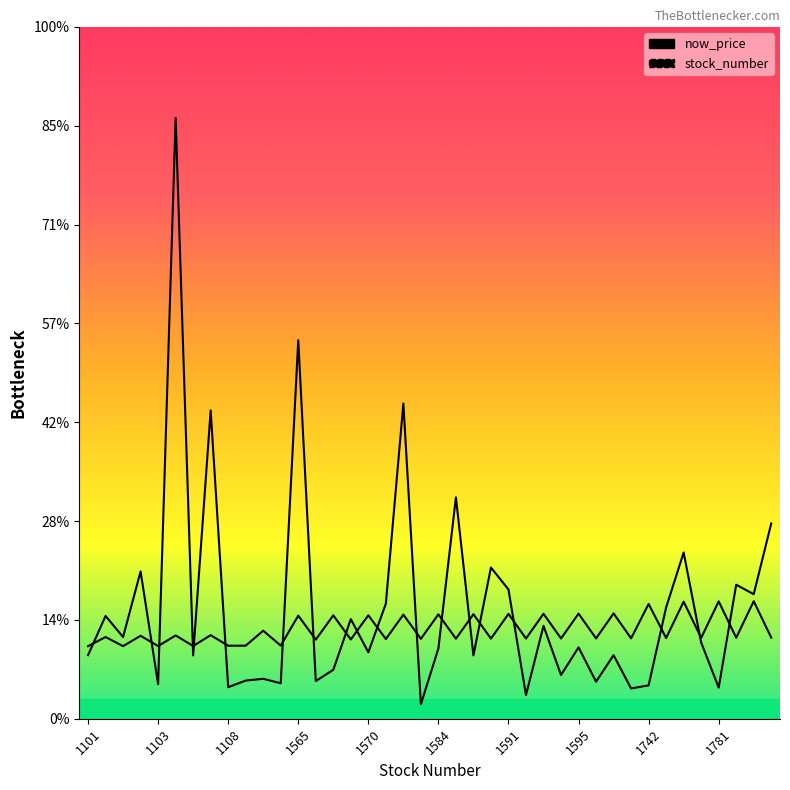

At how many categories does at least one series exceed 164?

2